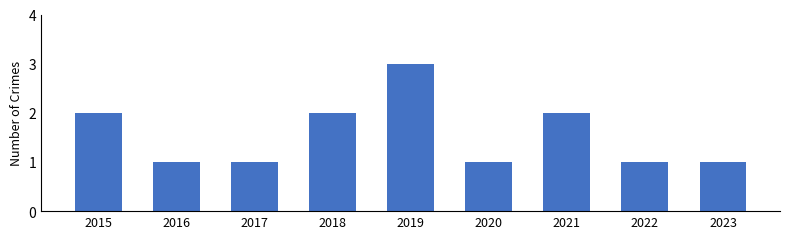

Reading left to right, list all the values displayed in this chart.

2	1	1	2	3	1	2	1	1